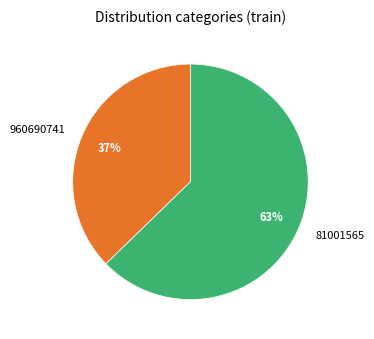

Which has a higher value, 81001565 or 960690741?

81001565